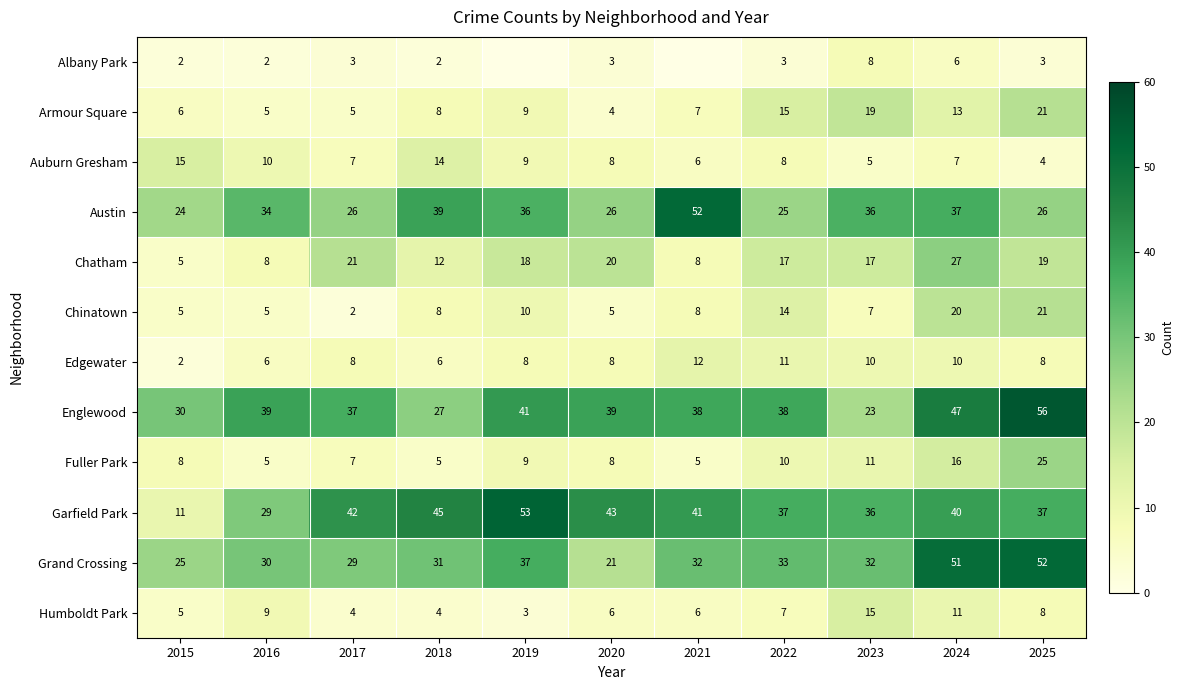

At which label does Englewood first exceed 38?

2016